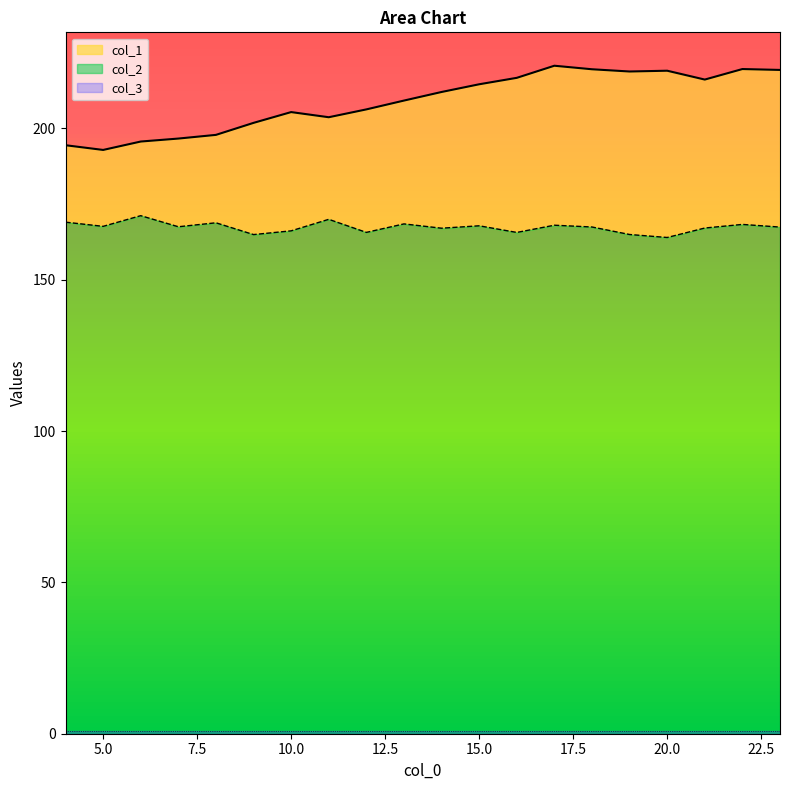

What is the value of the col_2 point at the 8th from the left?

169.9